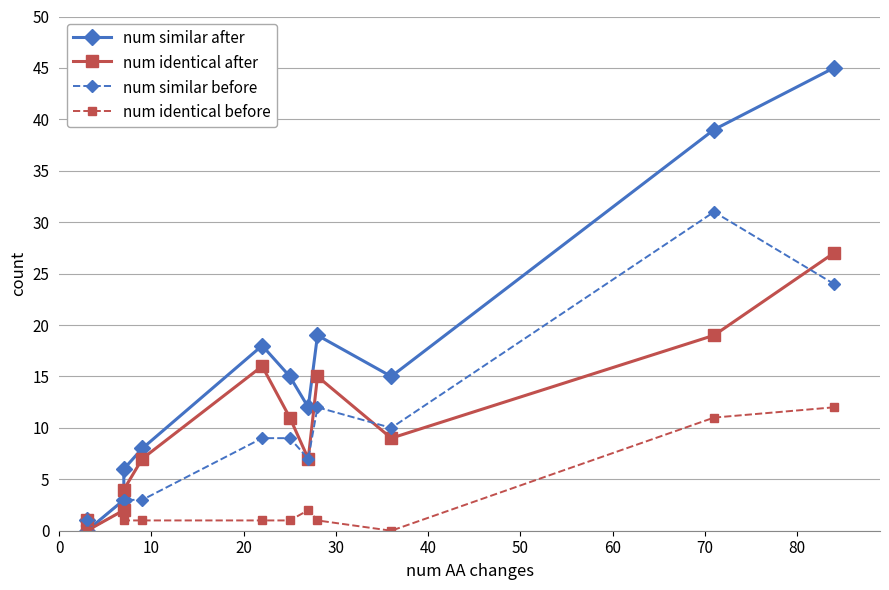

What is the difference between the maximum and minimum values in the num identical after series?

27